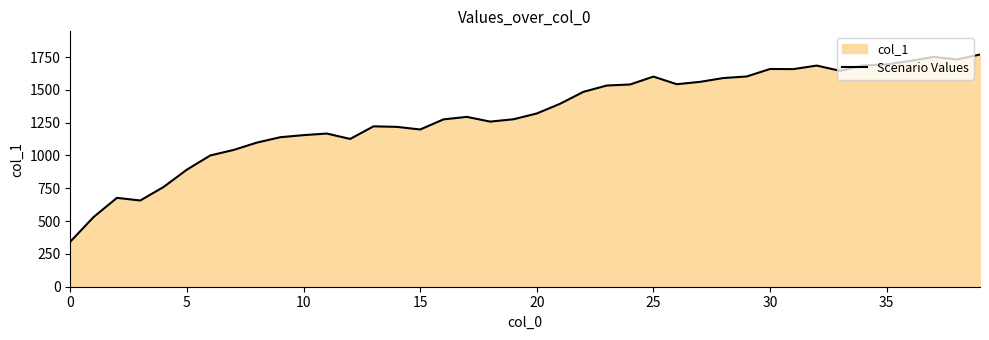

What is the greatest value displayed?

1769